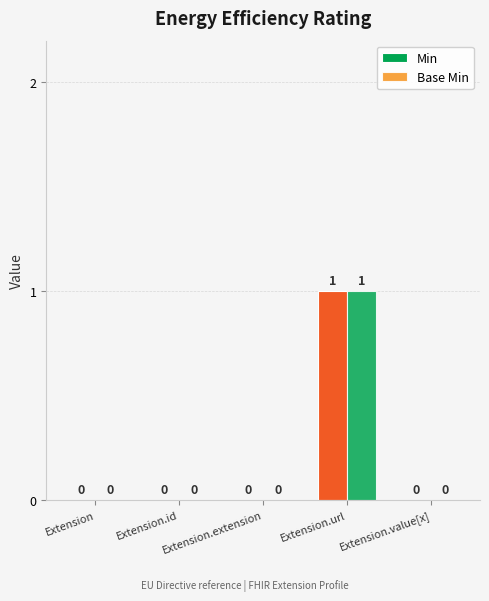

Rank the series by their maximum value, from lowest to highest.

Min, Base Min